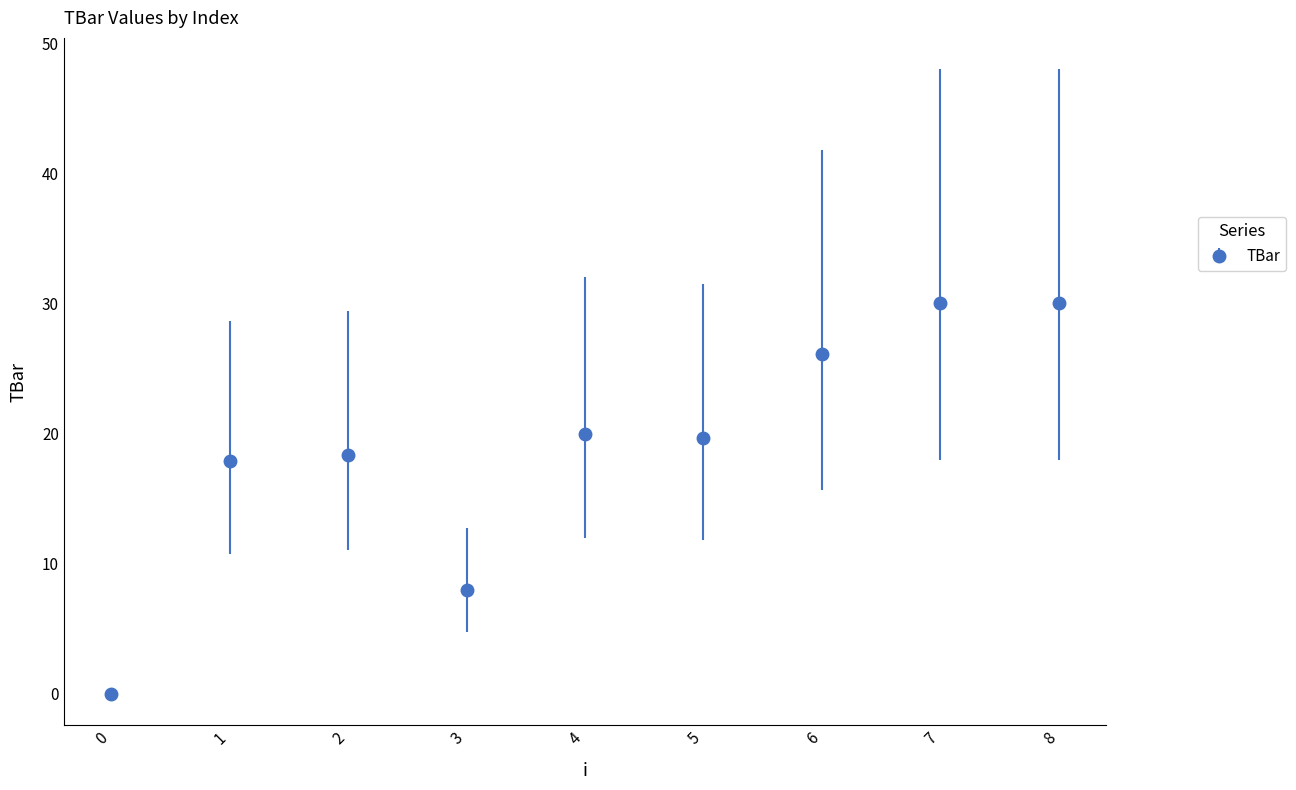

What is the change in value from 3 to 4?

+12.0